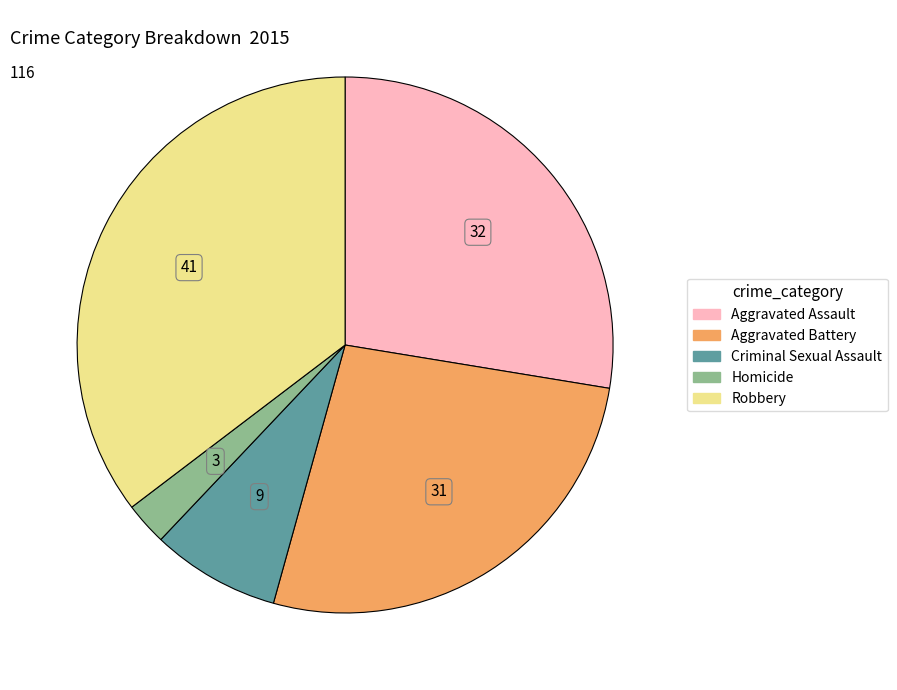

The Aggravated Assault slice represents 28% of the pie. True or false?

True